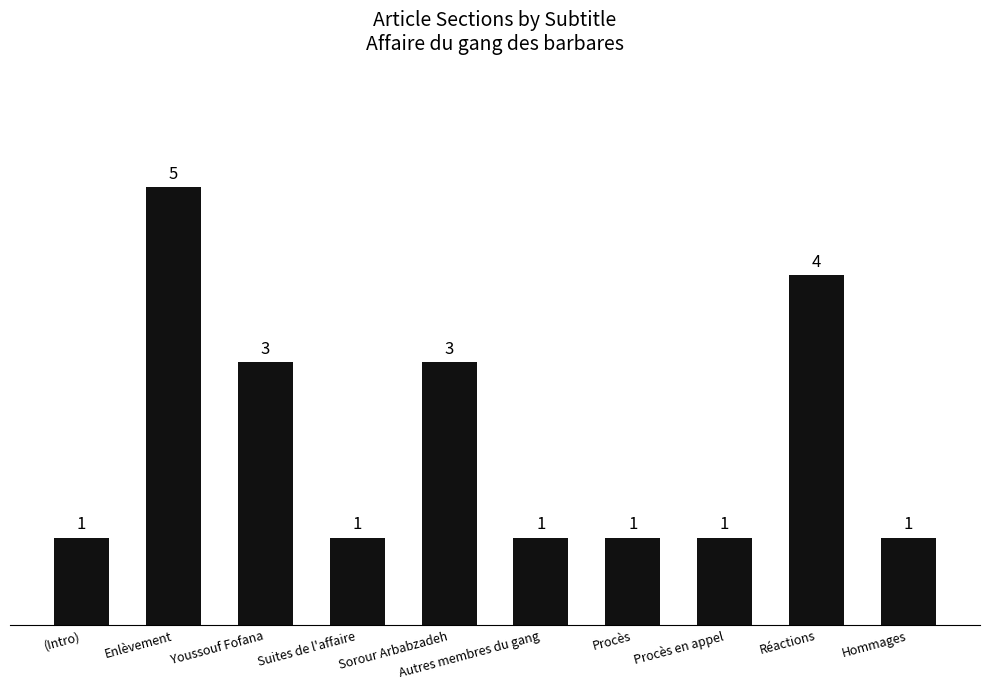

Which label corresponds to the largest value in the chart?

Enlèvement